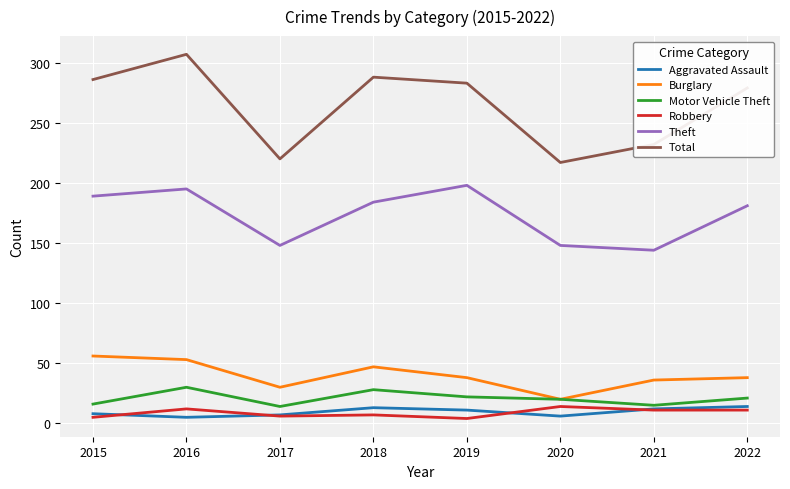

Rank the series at 2015 from lowest to highest value.

Robbery, Aggravated Assault, Motor Vehicle Theft, Burglary, Theft, Total